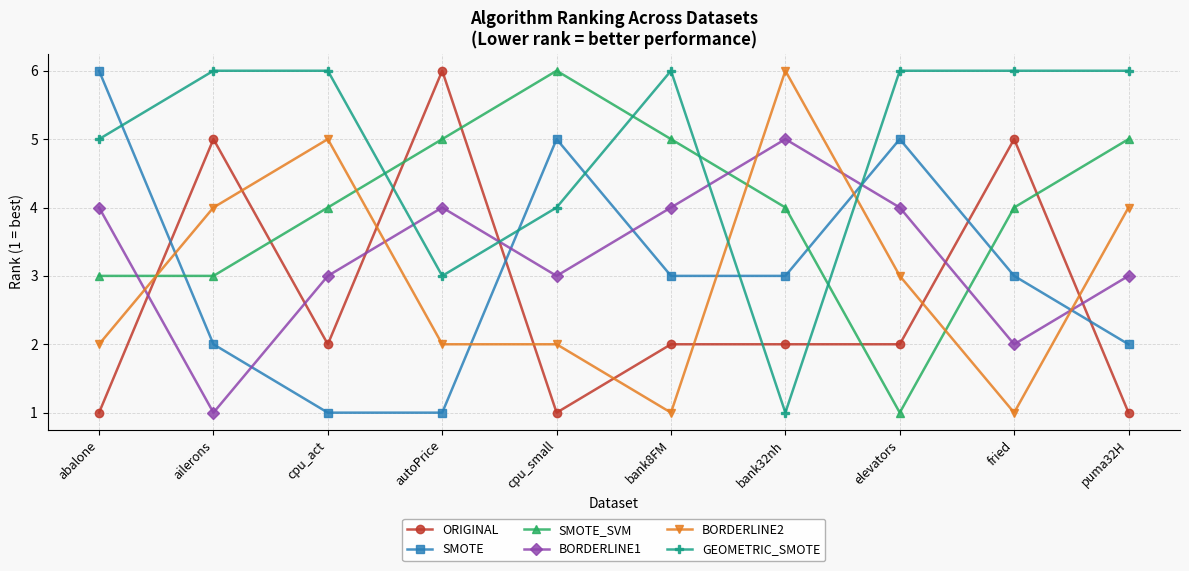

What is the difference between the second highest and minimum values in the BORDERLINE1 series?

3